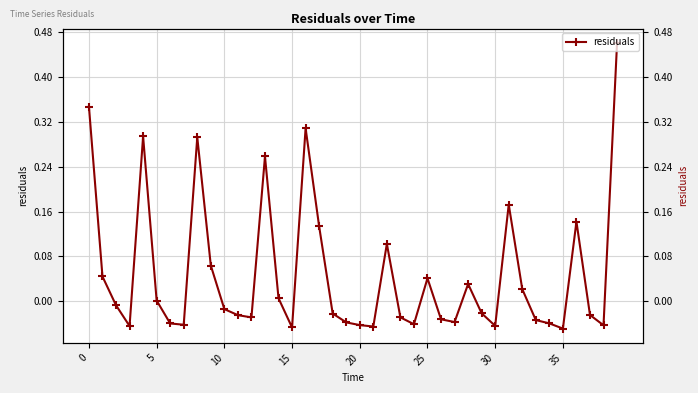

Which category has the highest value across all series?

39